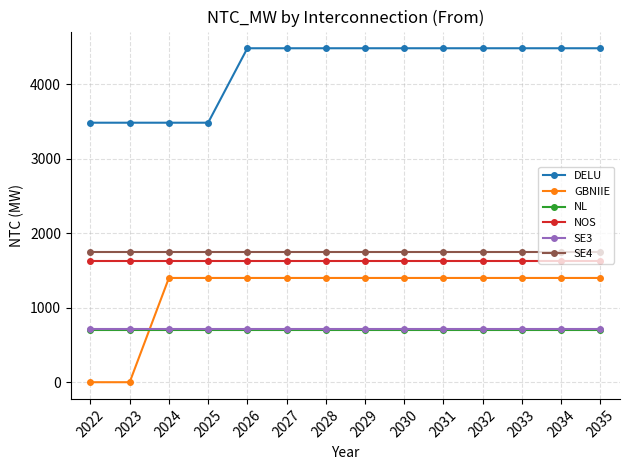

What is the maximum value for DELU?

4485